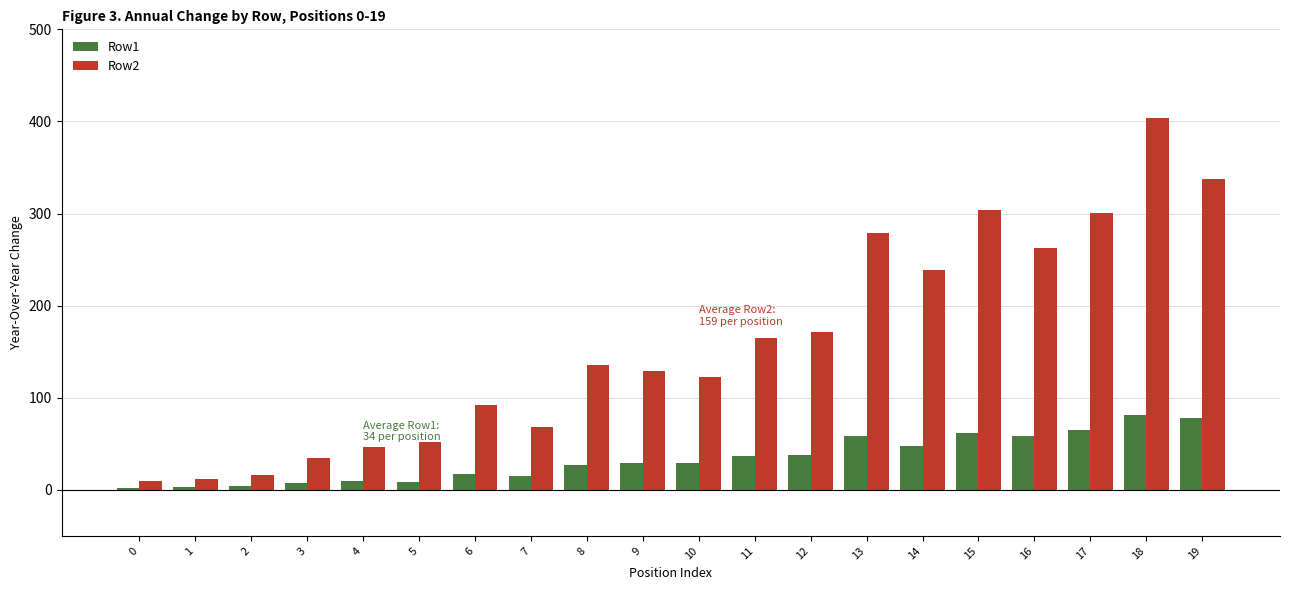

Between 6 and 17, which series saw the biggest shift?

Row2